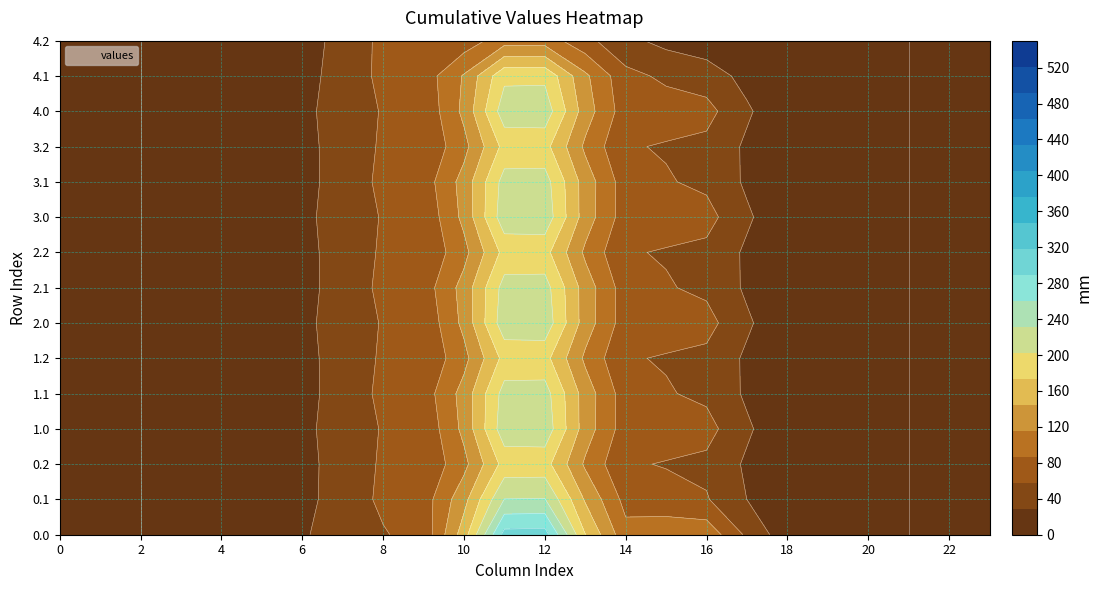

Is the value of 0.0 at 18 greater than the value of 1.0 at 14?

No